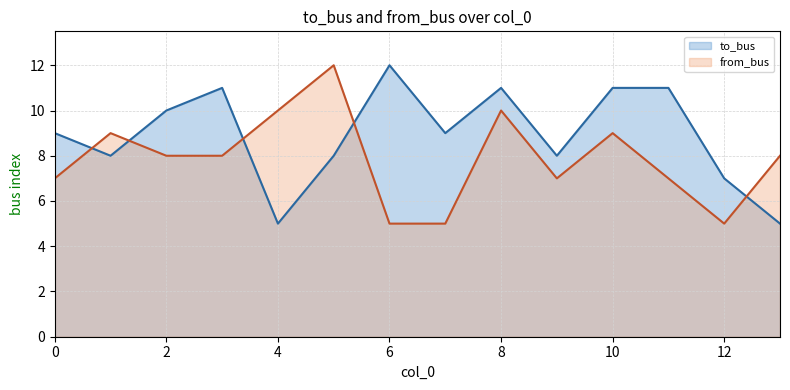

How many to_bus values are between 8 and 11?

10